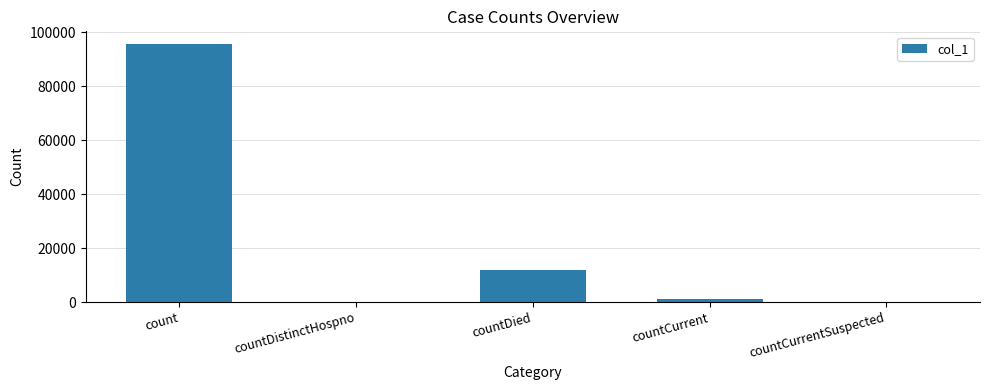

Which label corresponds to the largest value in the chart?

count